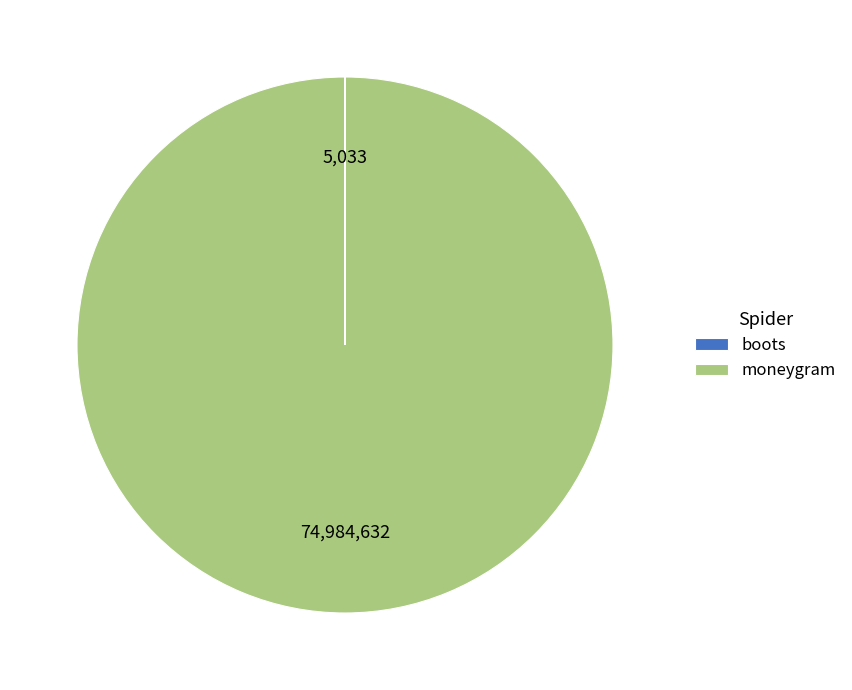

Which category has the biggest portion of the pie?

moneygram